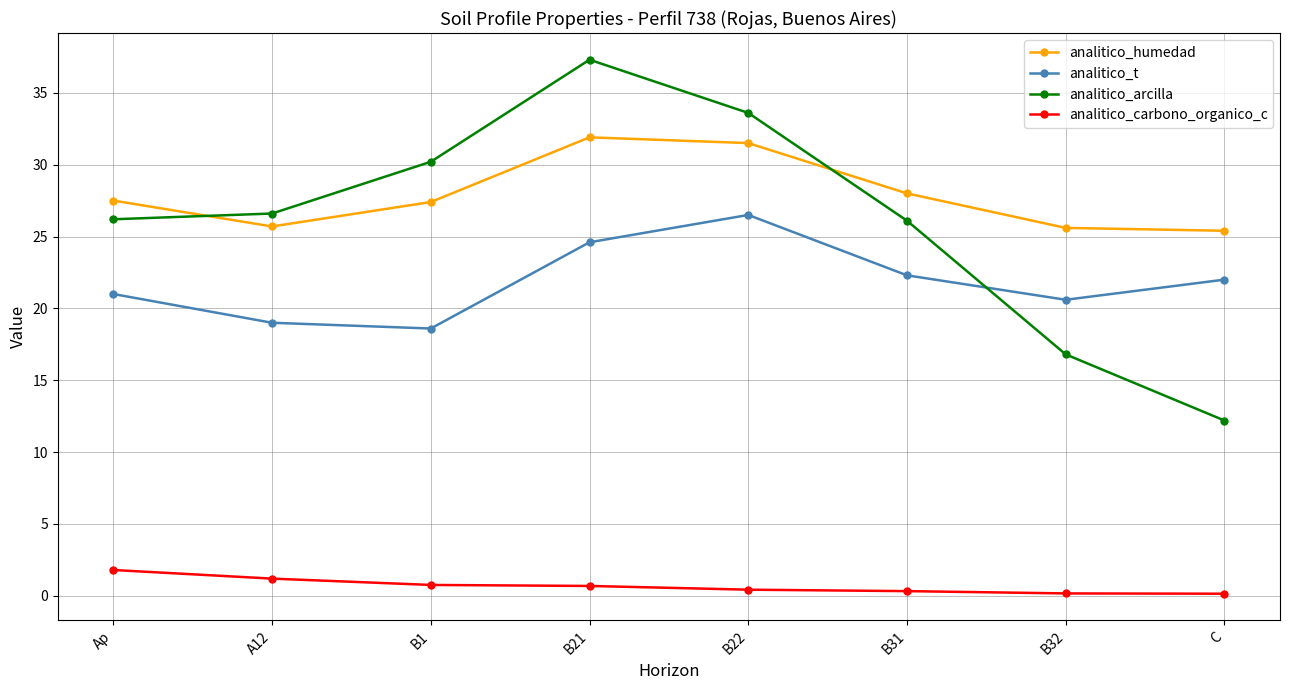

How many series are shown in this chart?

4